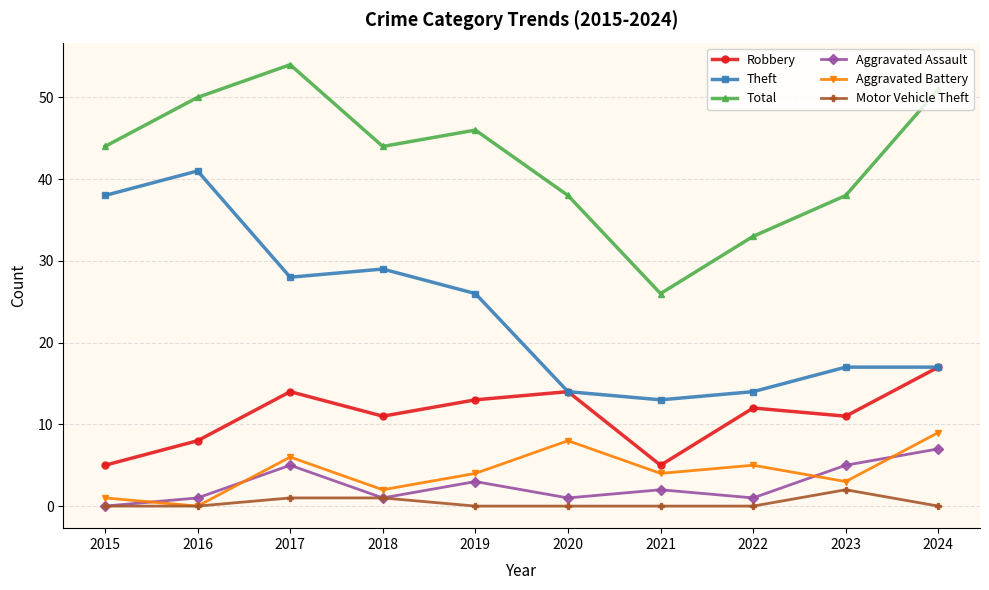

Reading right to left, what are all the values shown in this chart?

Robbery: 2024=17	2023=11	2022=12	2021=5	2020=14	2019=13	2018=11	2017=14	2016=8	2015=5
Theft: 2024=17	2023=17	2022=14	2021=13	2020=14	2019=26	2018=29	2017=28	2016=41	2015=38
Total: 2024=51	2023=38	2022=33	2021=26	2020=38	2019=46	2018=44	2017=54	2016=50	2015=44
Aggravated Assault: 2024=7	2023=5	2022=1	2021=2	2020=1	2019=3	2018=1	2017=5	2016=1	2015=0
Aggravated Battery: 2024=9	2023=3	2022=5	2021=4	2020=8	2019=4	2018=2	2017=6	2016=0	2015=1
Motor Vehicle Theft: 2024=0	2023=2	2022=0	2021=0	2020=0	2019=0	2018=1	2017=1	2016=0	2015=0